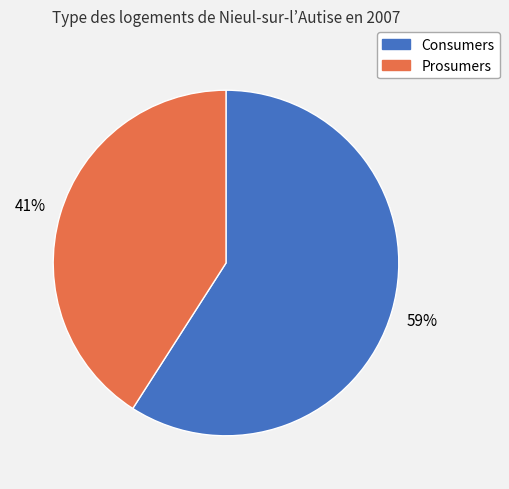

To the nearest percent, what is the average slice percentage?

50%